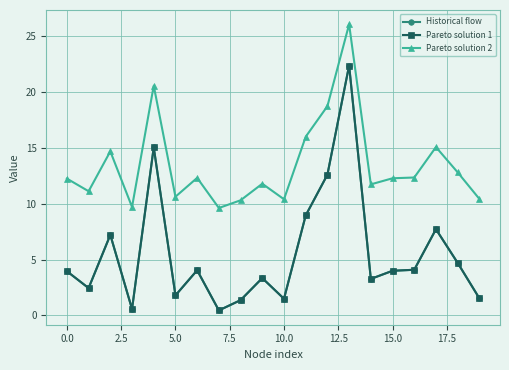

At how many categories does at least one series exceed 18?

3